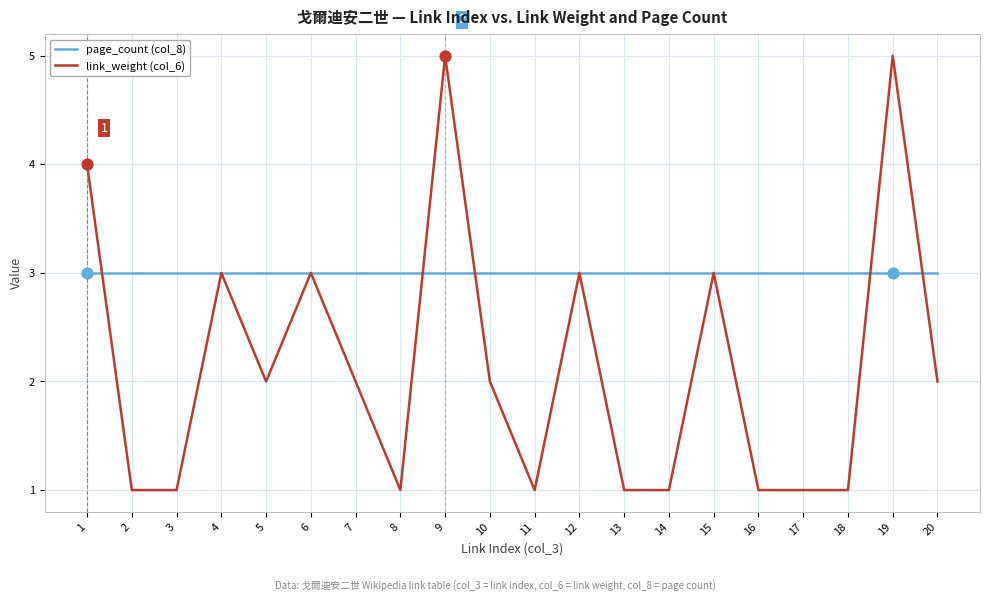

Which series has the largest total across all categories?

page_count (col_8)